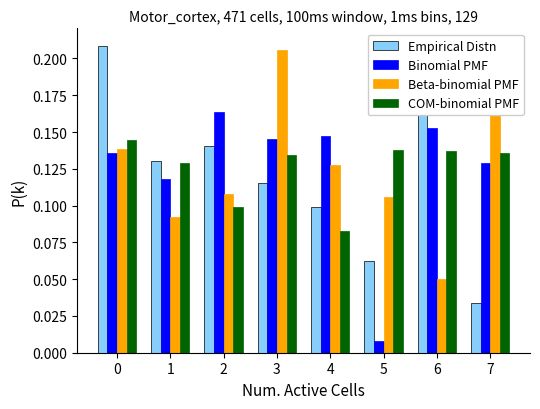

What is the sum of all COM-binomial PMF values?

1.0